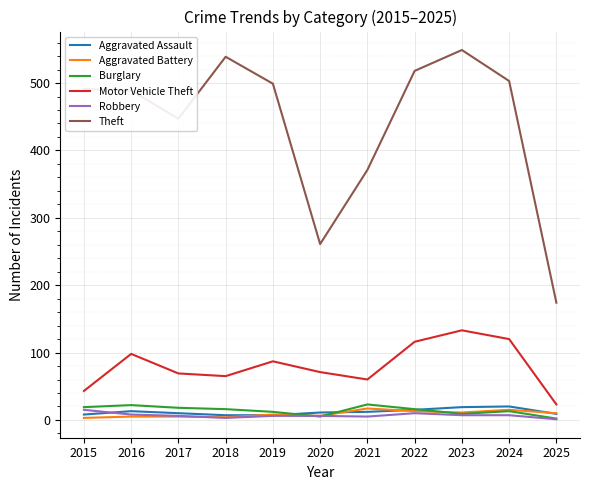

True or false: Theft and Burglary cross at least once.

False